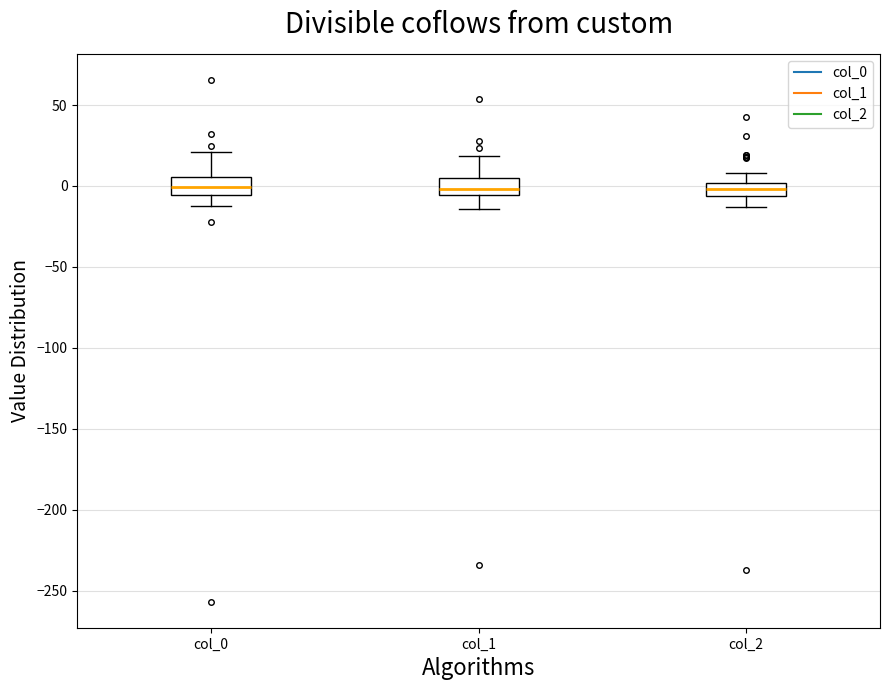

Reading left to right, read every box against the y-axis: the position of its median line, the range the box covers, and the ends of its whiskers. The values are not printed on the chart, so give them approximately, as read against the axis.

col_0: median 0, box -5 to 5, whiskers -10 to 20
col_1: median 0, box -5 to 5, whiskers -15 to 20
col_2: median 0 (inside the box), box -5 to 0, whiskers -15 to 10